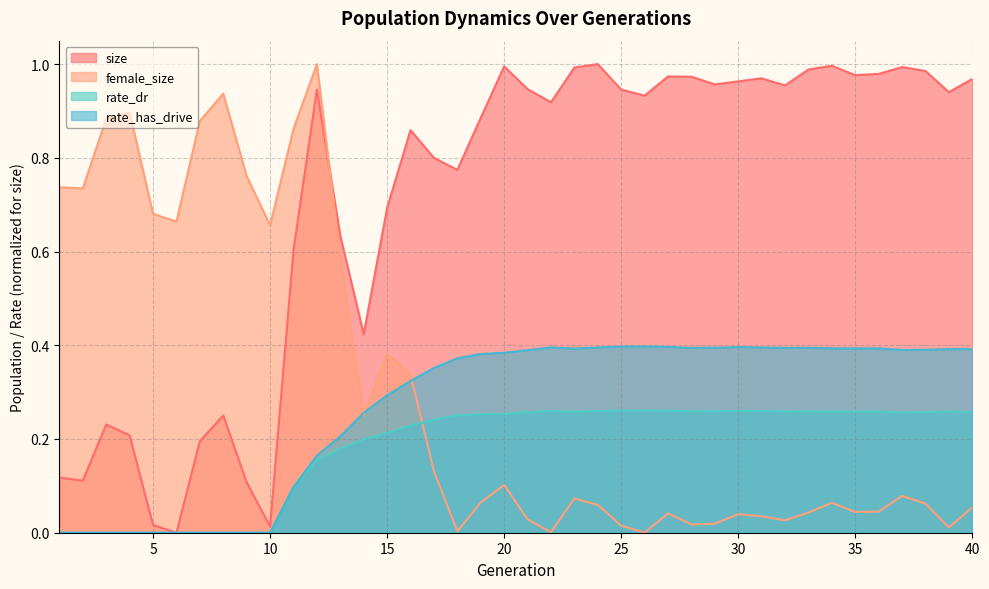

How many intersections are there between female_size and rate_has_drive?

3